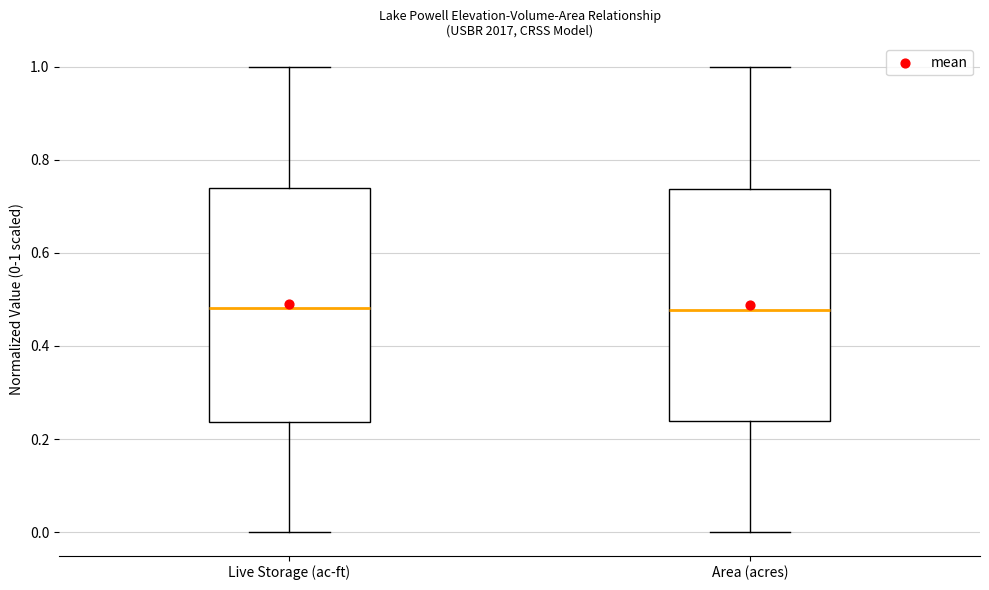

Reading left to right, transcribe this box plot: for each box, give where its median line is, the range the box spans, and where its two whiskers end, as read against the y-axis. The values are not printed on the chart, so give them approximately, as read against the axis.

Live Storage (ac-ft): median 0.48, box 0.24 to 0.74, whiskers 0.00 to 1.00
Area (acres): median 0.48, box 0.24 to 0.74, whiskers 0.00 to 1.00